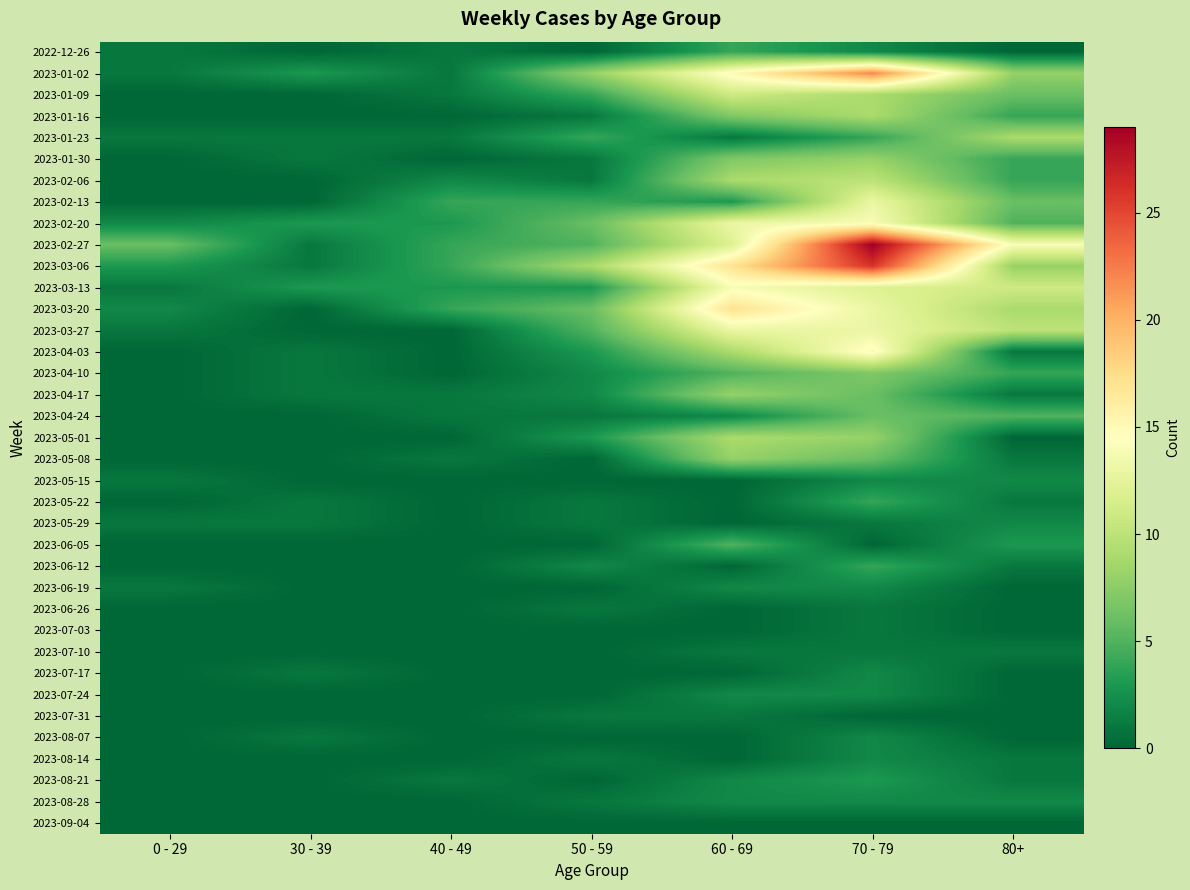

List the series in order of their peak value, lowest first.

2023-09-04, 2023-06-26, 2023-07-03, 2023-07-10, 2023-07-31, 2023-05-15, 2023-05-29, 2023-06-19, 2023-07-17, 2023-07-24, 2023-08-07, 2023-08-14, 2023-08-28, 2023-08-21, 2022-12-26, 2023-05-22, 2023-06-12, 2023-06-05, 2023-04-24, 2023-04-10, 2023-01-30, 2023-04-17, 2023-05-08, 2023-01-16, 2023-01-23, 2023-05-01, 2023-02-06, 2023-01-09, 2023-02-13, 2023-03-27, 2023-02-20, 2023-03-13, 2023-04-03, 2023-03-20, 2023-01-02, 2023-03-06, 2023-02-27